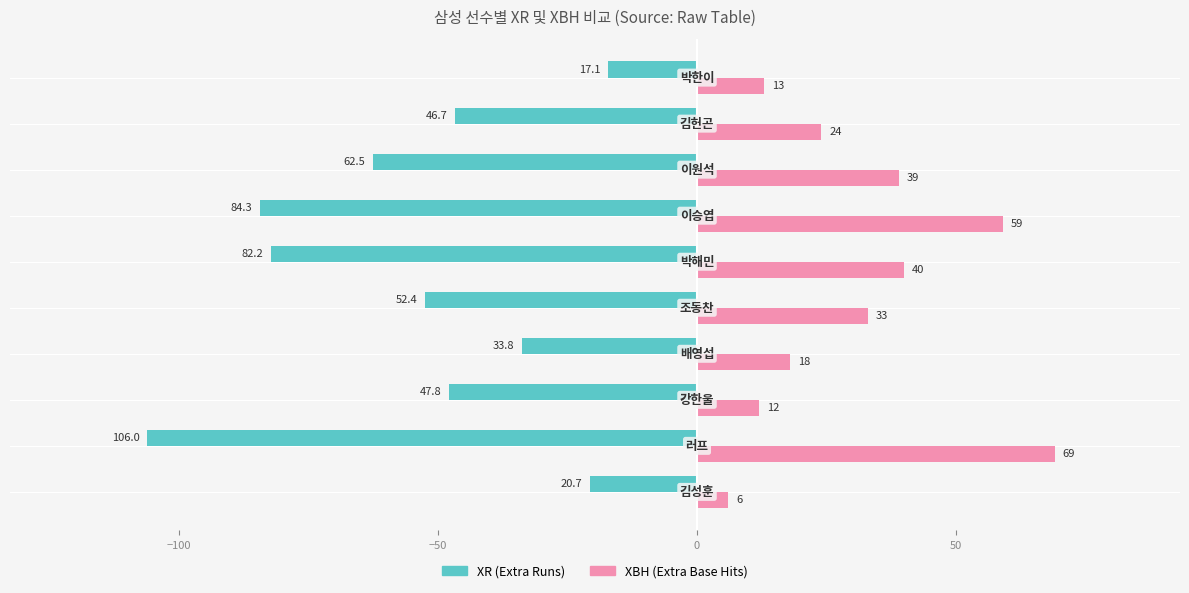

What is the maximum value shown in the chart?

69.0